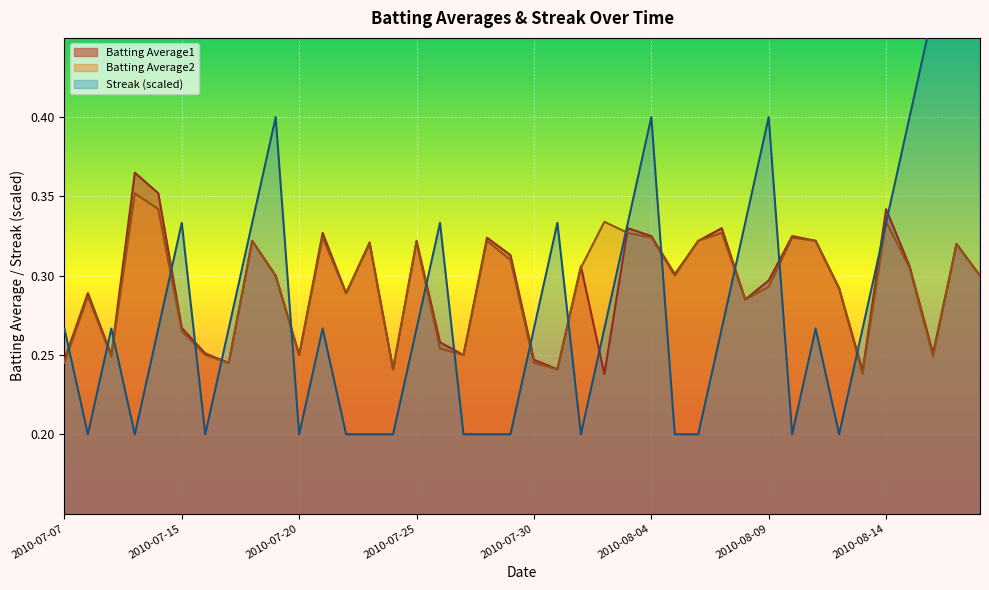

What is the difference between the second highest and second lowest values in the Batting Average1 series?

0.1